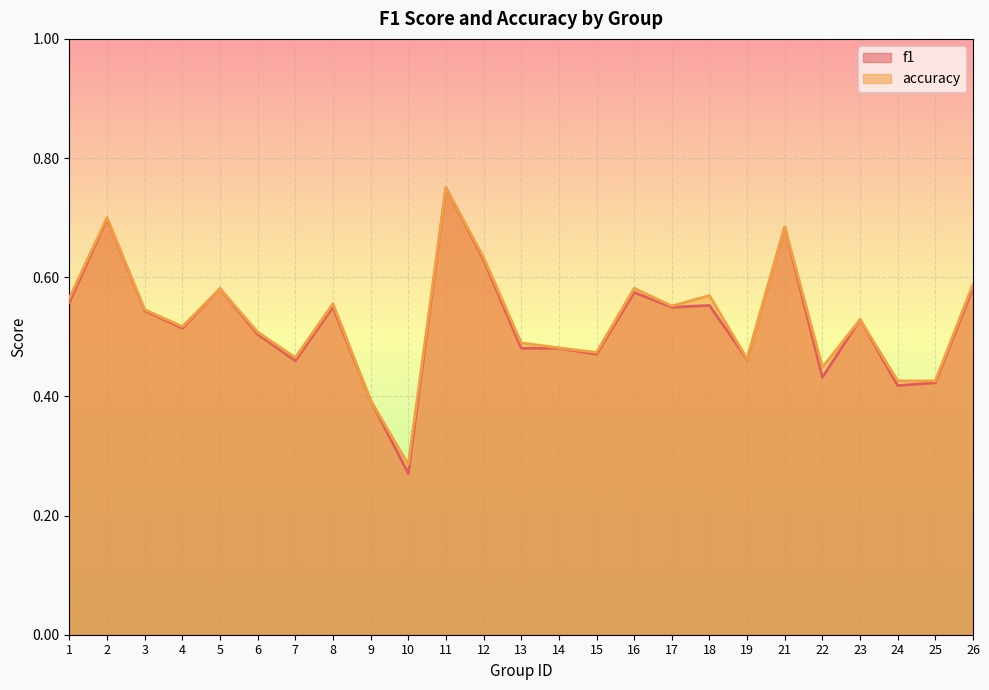

What is the difference between the second highest and second lowest values in the f1 series?

0.3